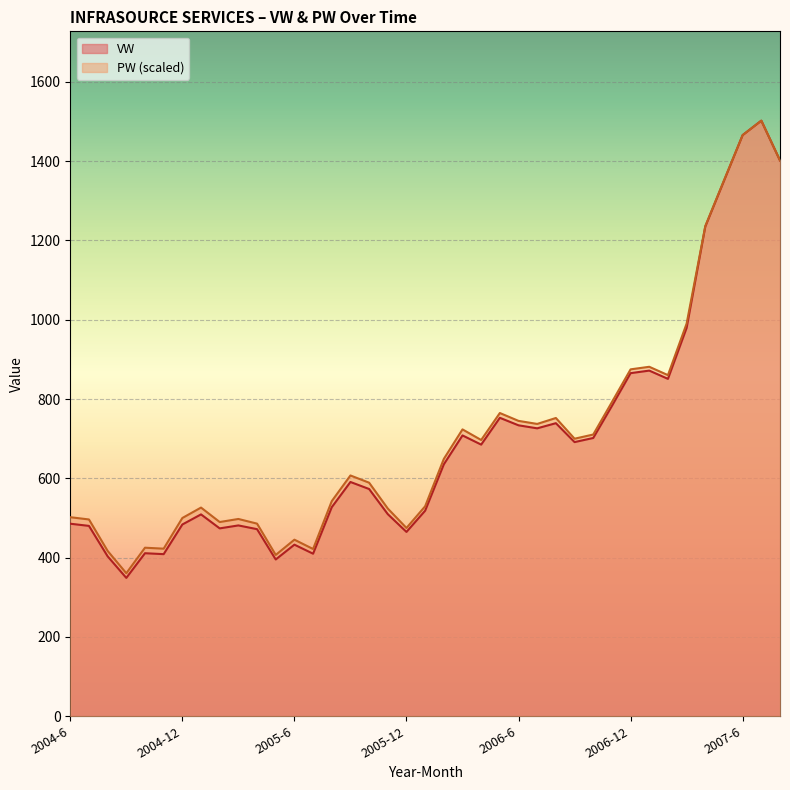

What is the value of the VW point at the 7th from the left?

483.7